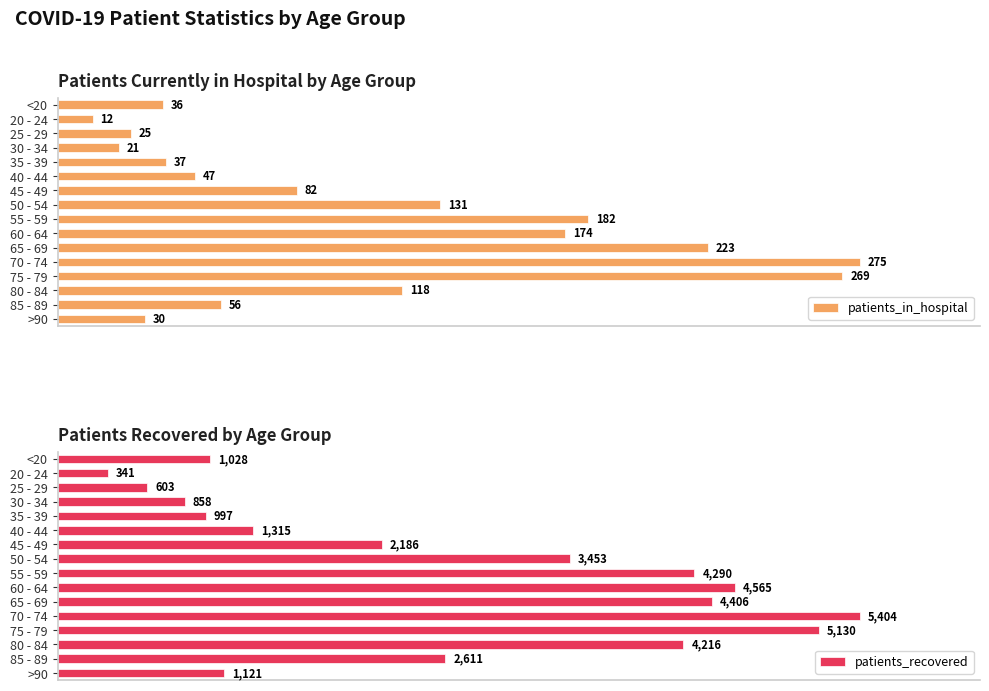

What is the average value of the patients_in_hospital series?

107